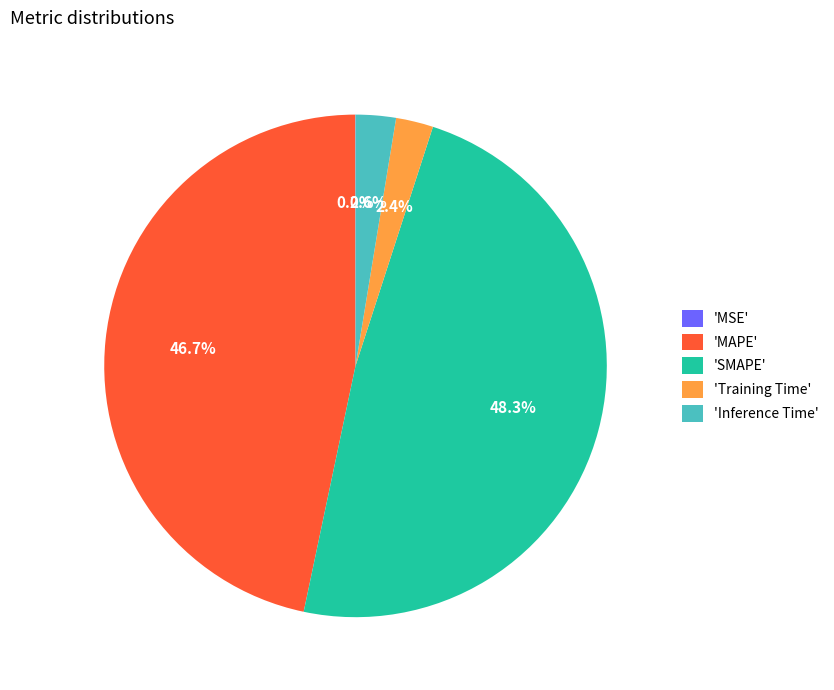

Is there a majority slice in this chart?

No